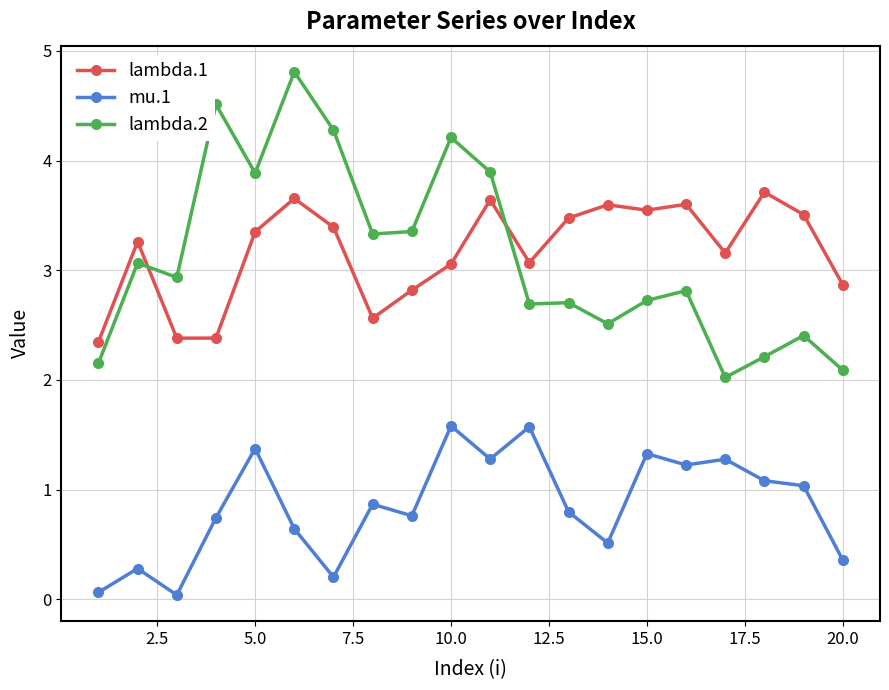

True or false: lambda.1 has more than 0 points higher than both neighbors.

True